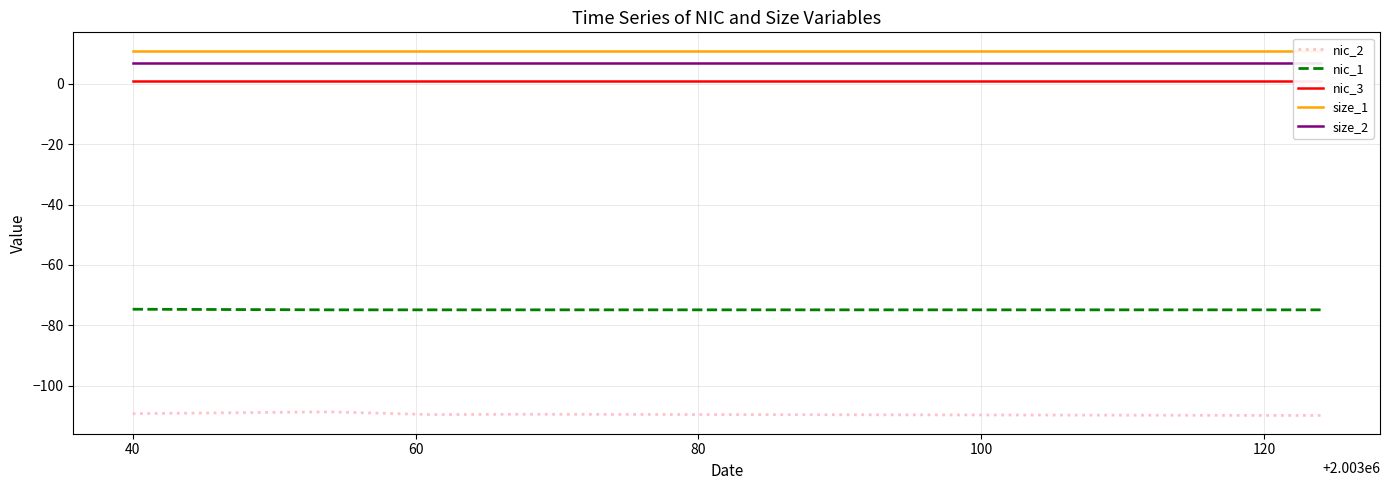

What is the highest value of the nic_2 series?

-108.7